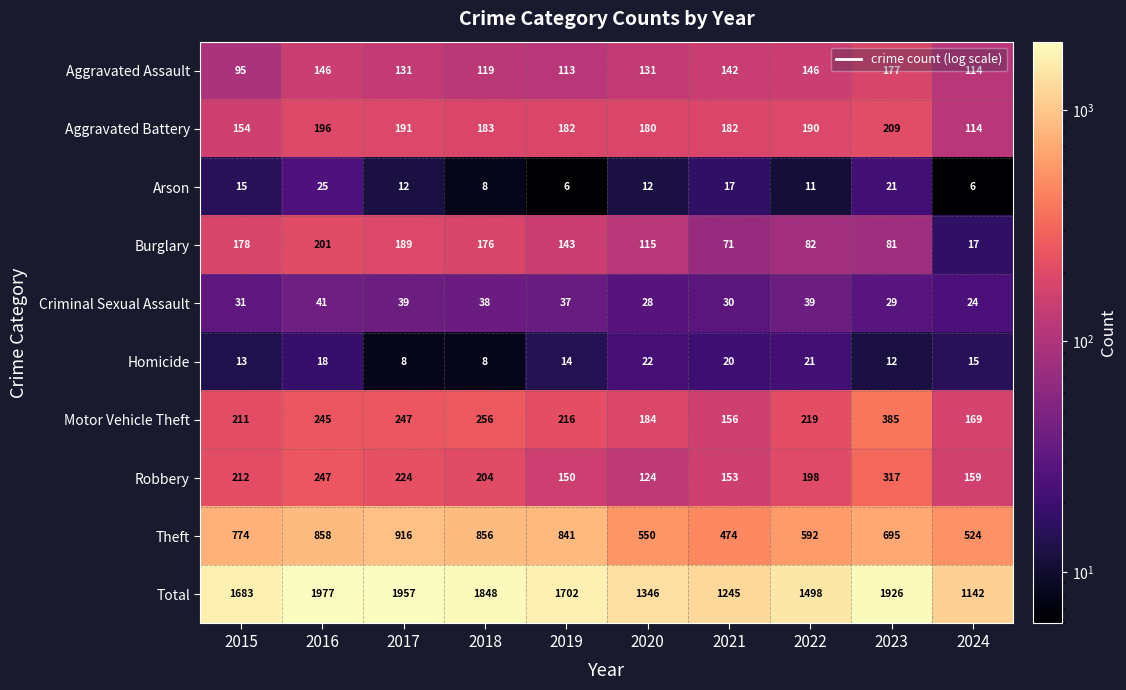

What is the sum of the Homicide values at 2023 and 2017?

20